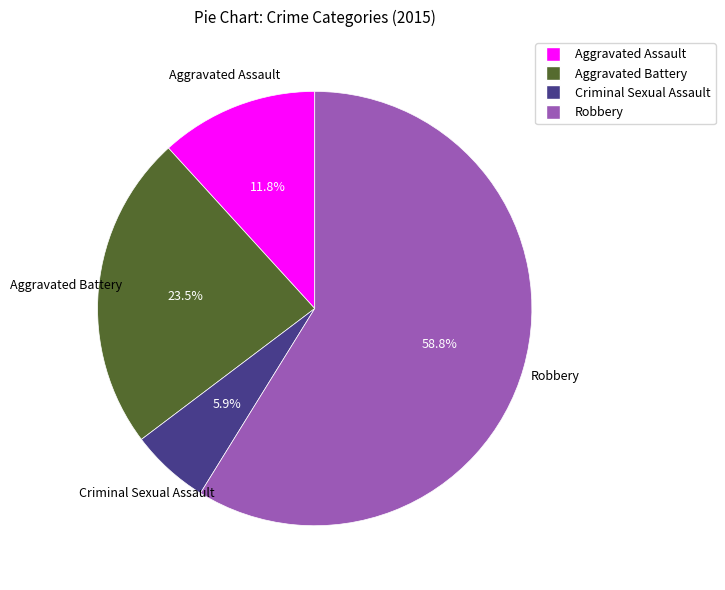

To the nearest percent, what is the difference between the largest and smallest slice percentages?

53%